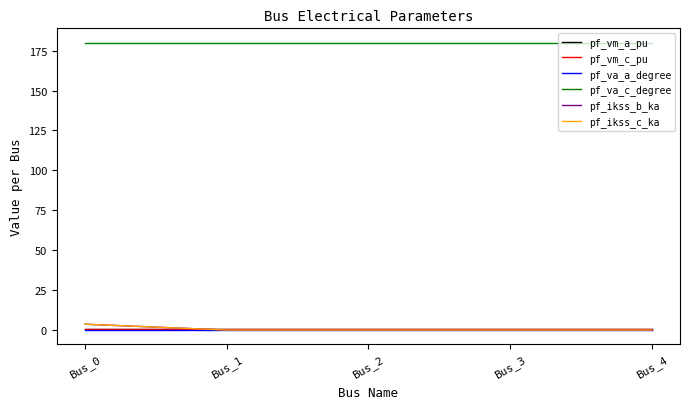

Does the chart display data point markers on the line(s)?

No